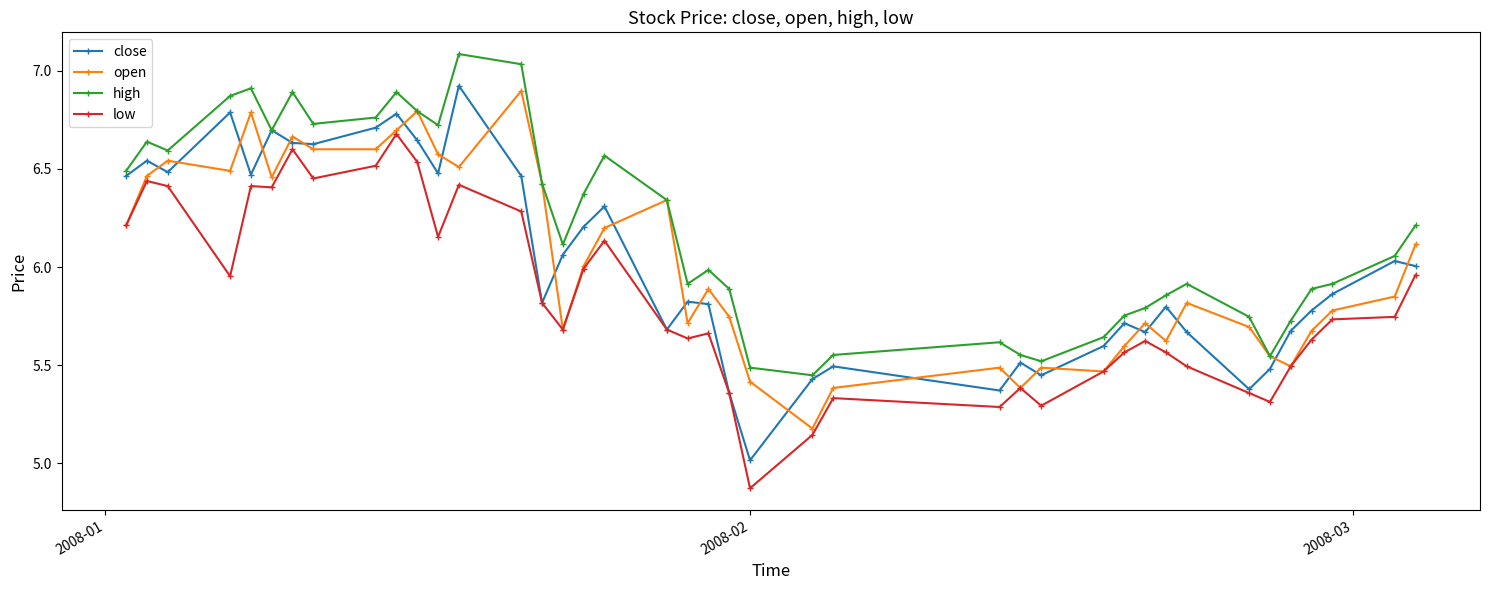

True or false: low has more than 0 points higher than both neighbors.

True